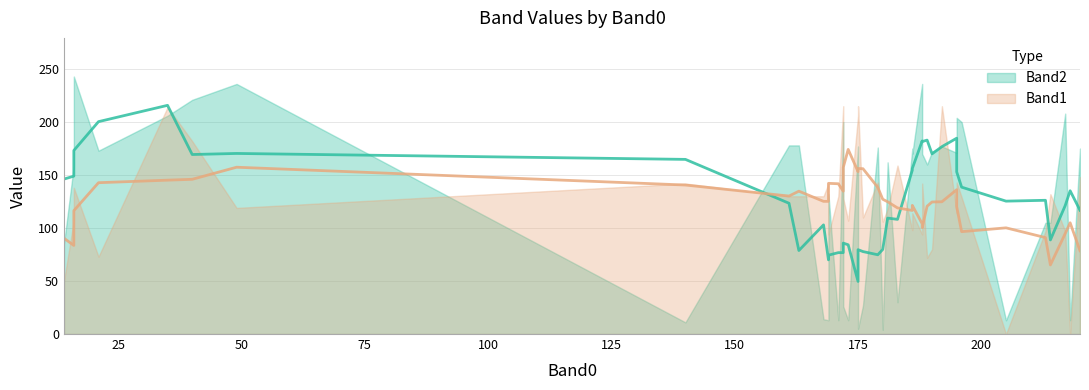

Which series has the largest range (max minus min)?

Band2